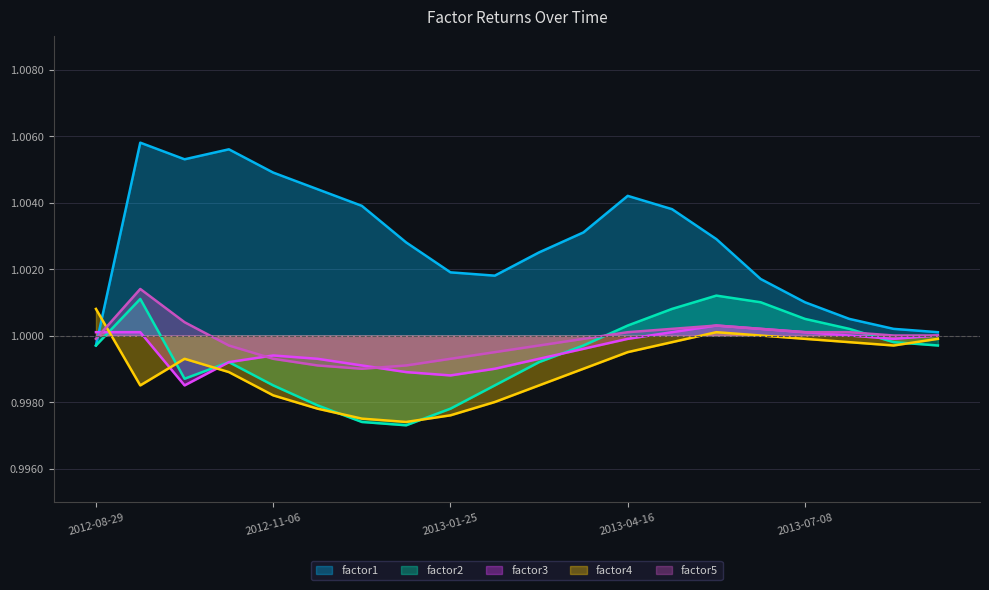

How many categories are shown in the chart?

20